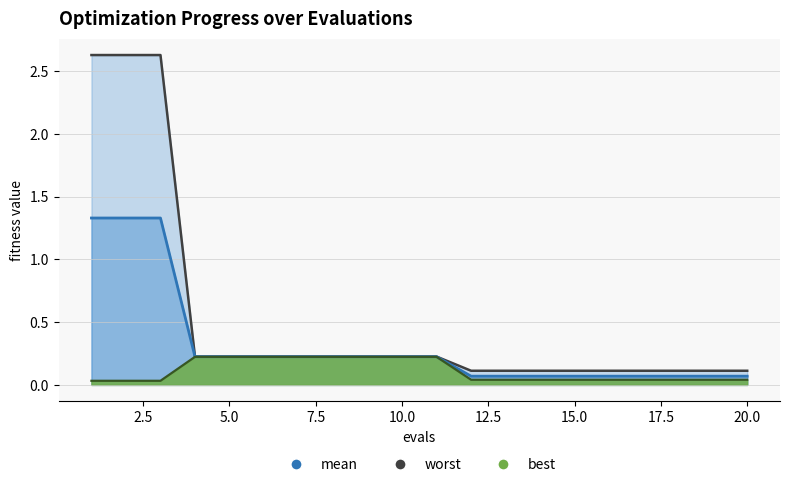

What value does the mean series have at 18?

0.1